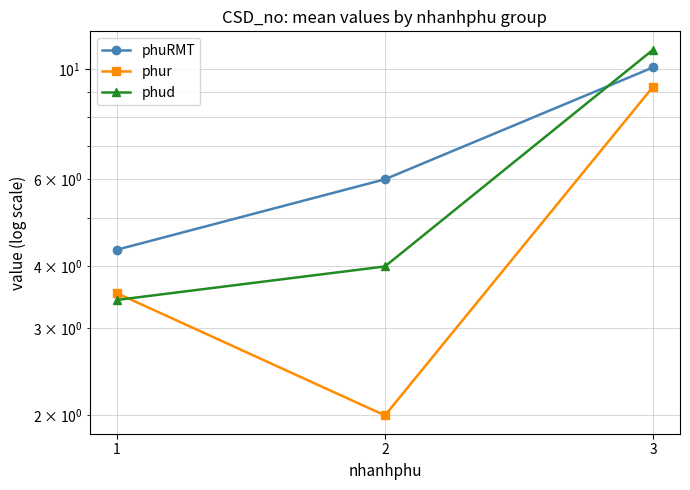

What is the average value of the phud series?

6.1